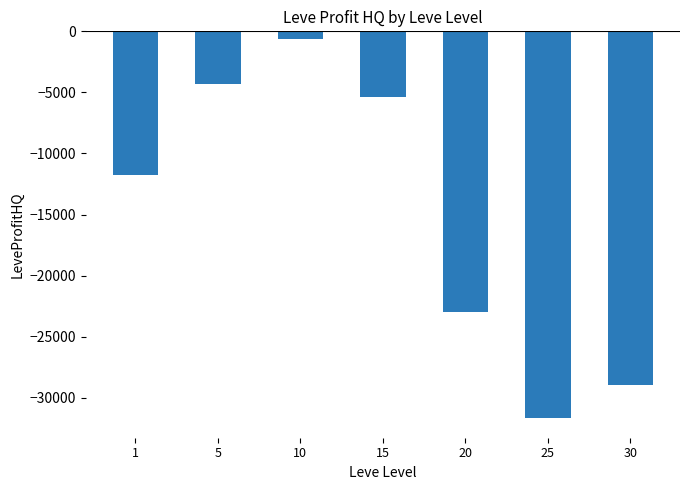

At which category does the chart reach its peak across all series?

10